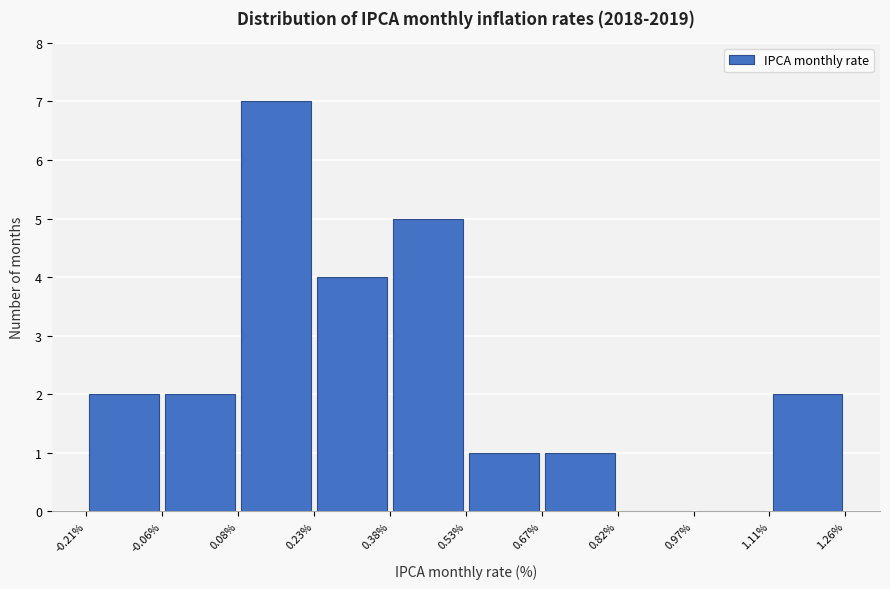

How tall is the bar that spans 0.38% to 0.53% on the x-axis? The values are not printed on the chart, so give them approximately, as read against the axis.

5